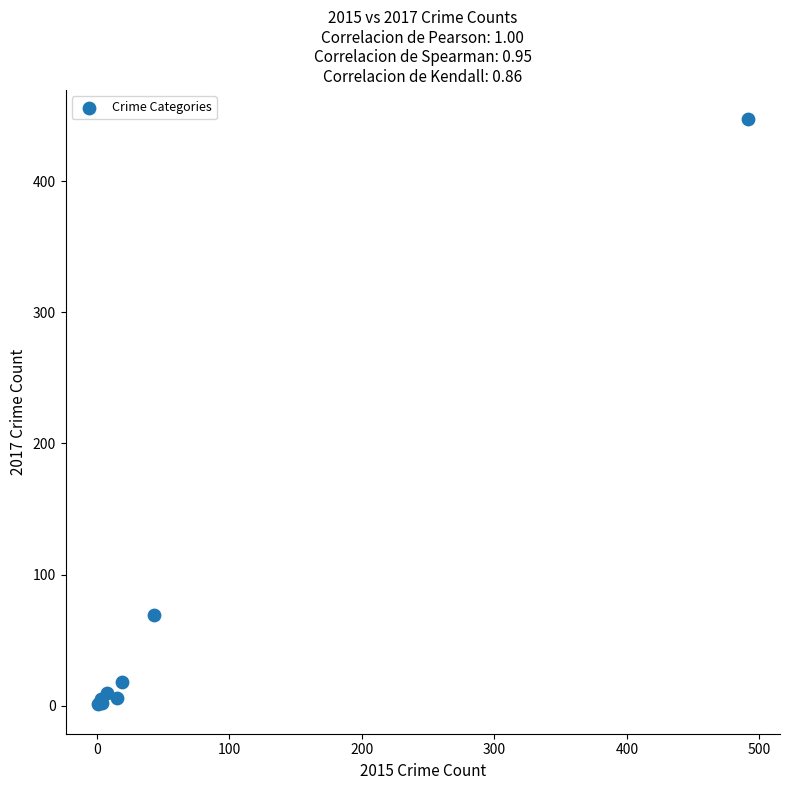

What Y value in the scatter plot is closest to 224?

69